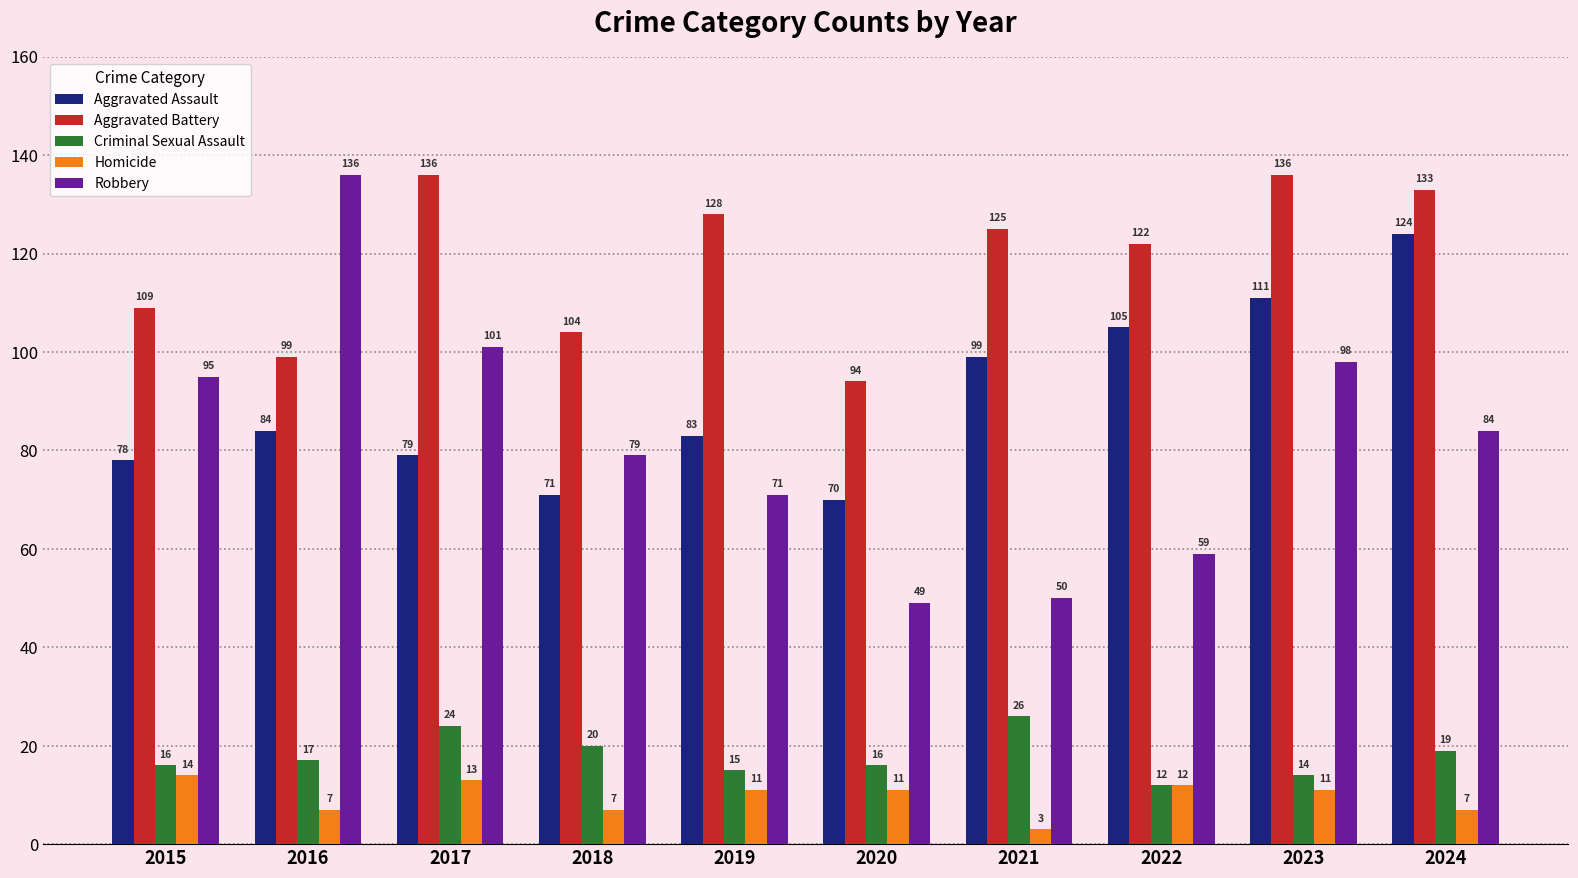

What is the highest value of the Robbery series?

136